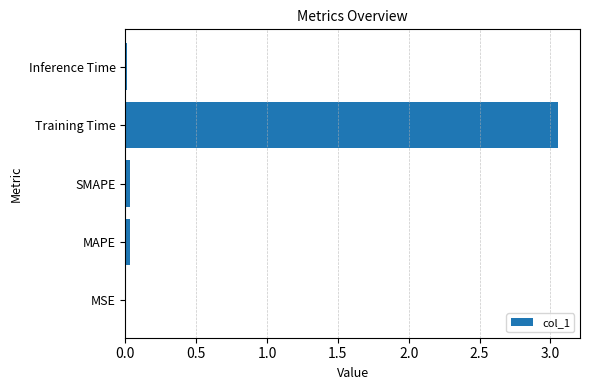

What is the average value?

0.6